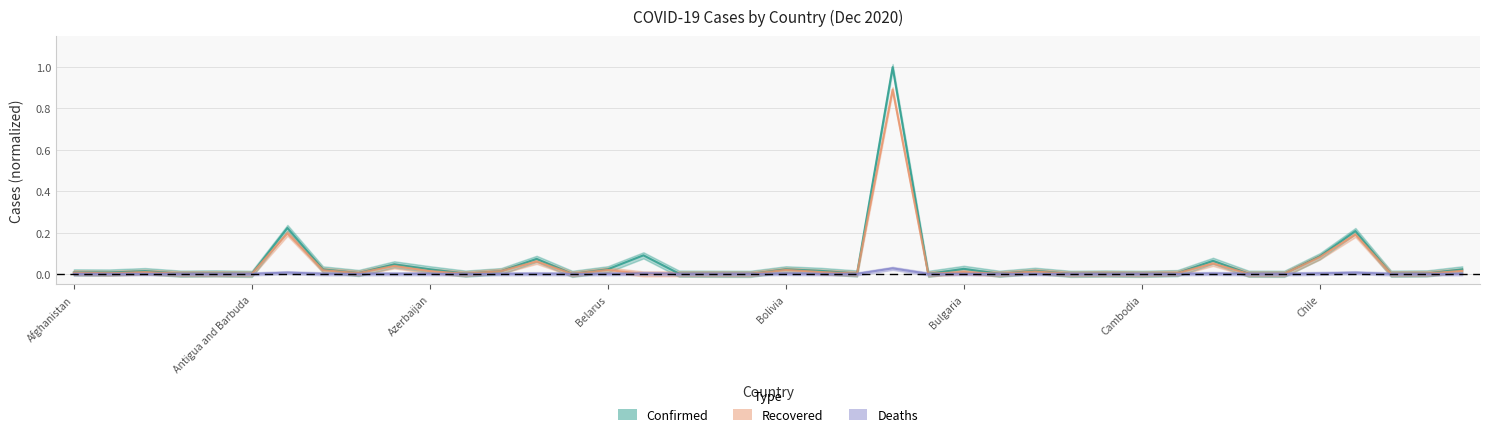

Between Andorra and Brazil, which series saw the biggest shift?

Confirmed